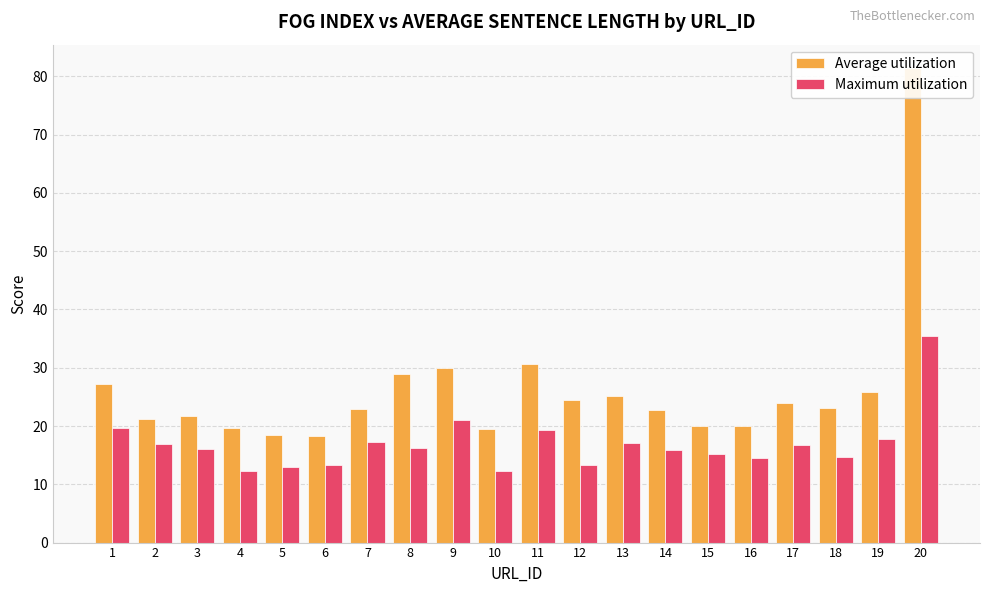

What is the total value across all series at 1?

46.7